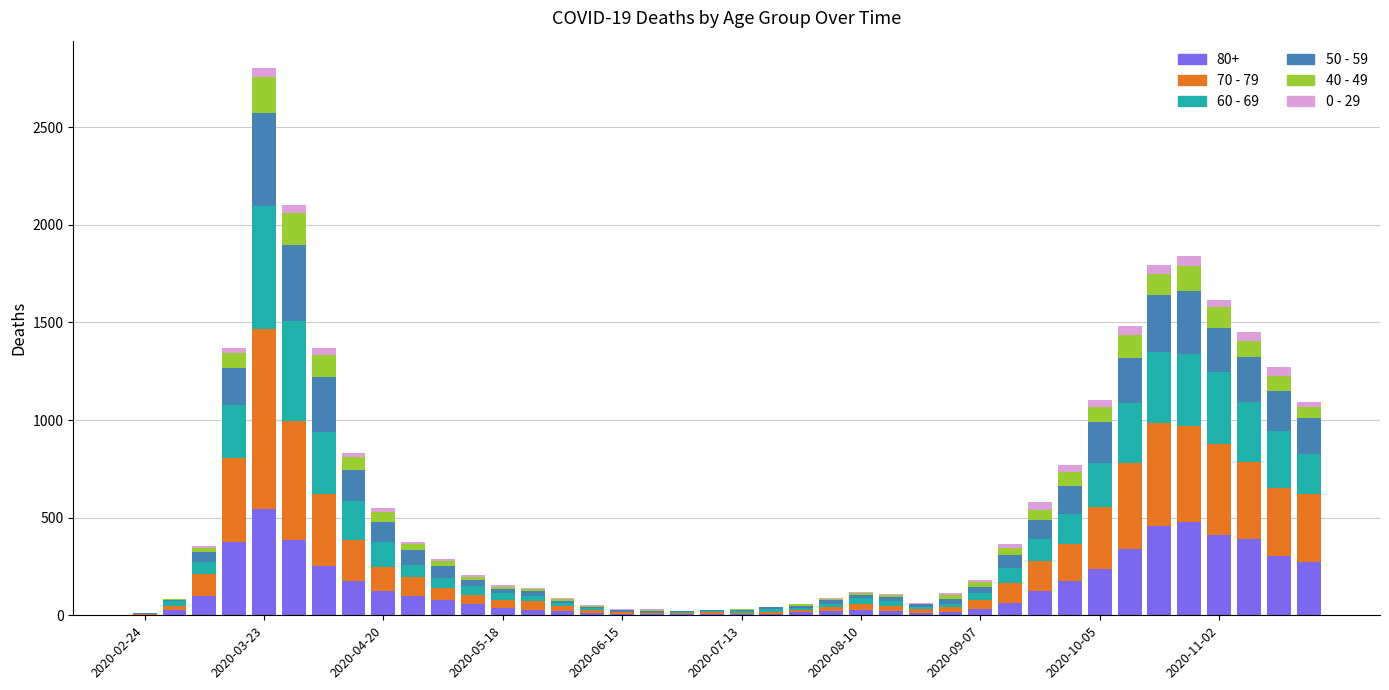

Are the bars horizontal?

No